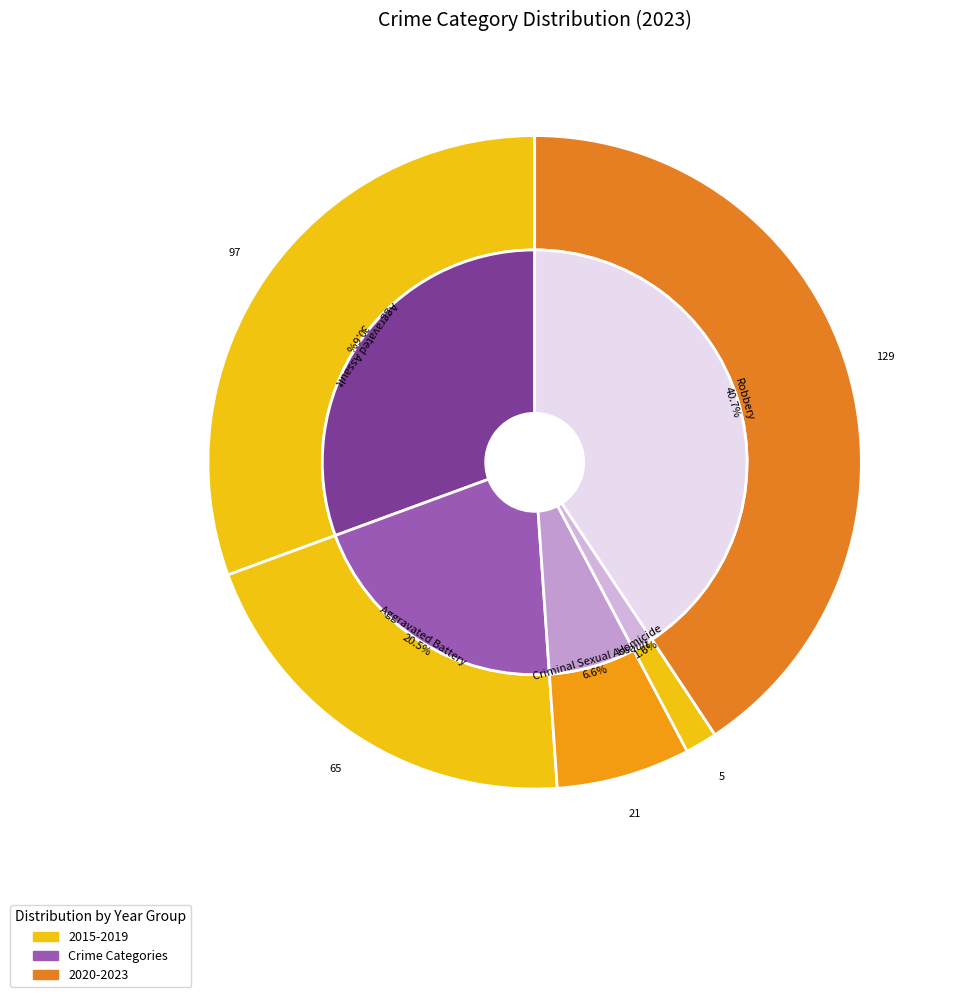

How many slices are in this pie chart?

5